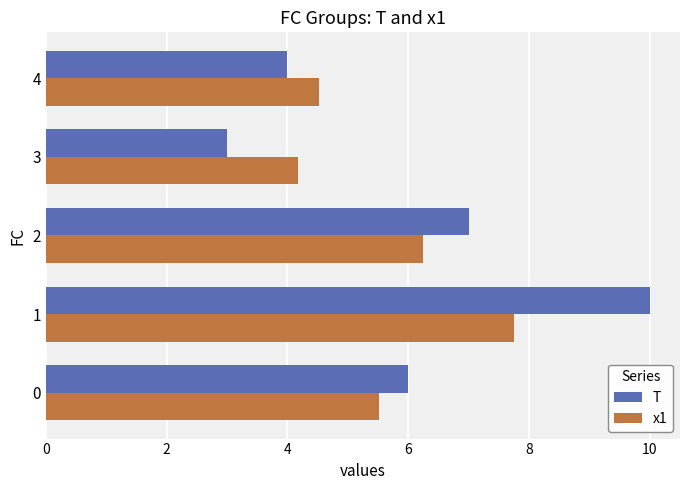

What is the difference between the maximum and second lowest values in the x1 series?

3.2